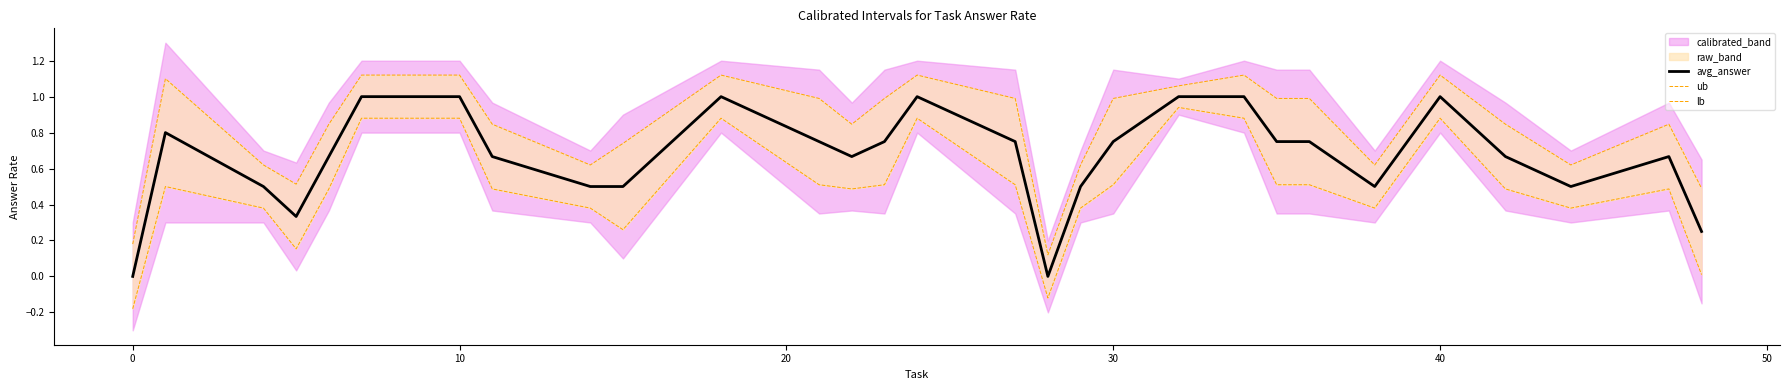

Which series has the largest total across all categories?

ub